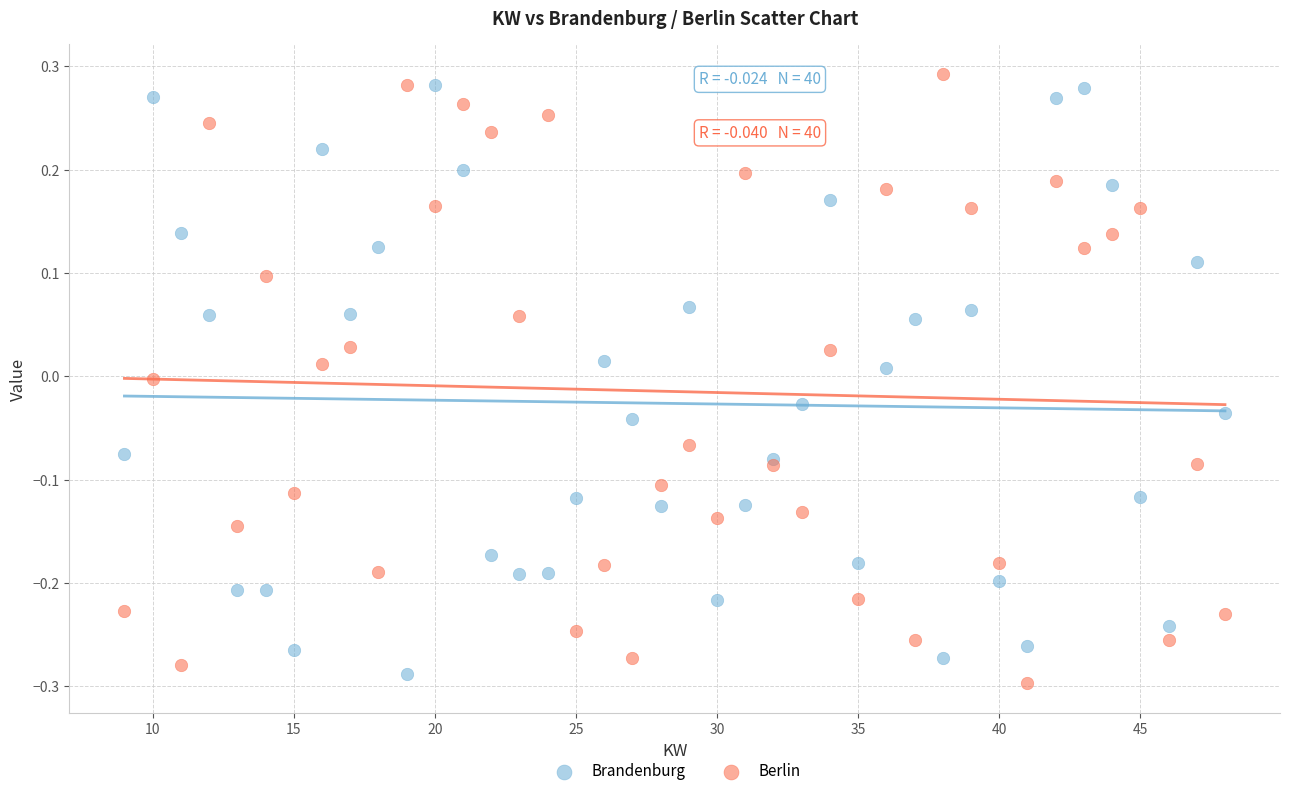

What is the X range (max minus min) for the scatter plot?

39.0